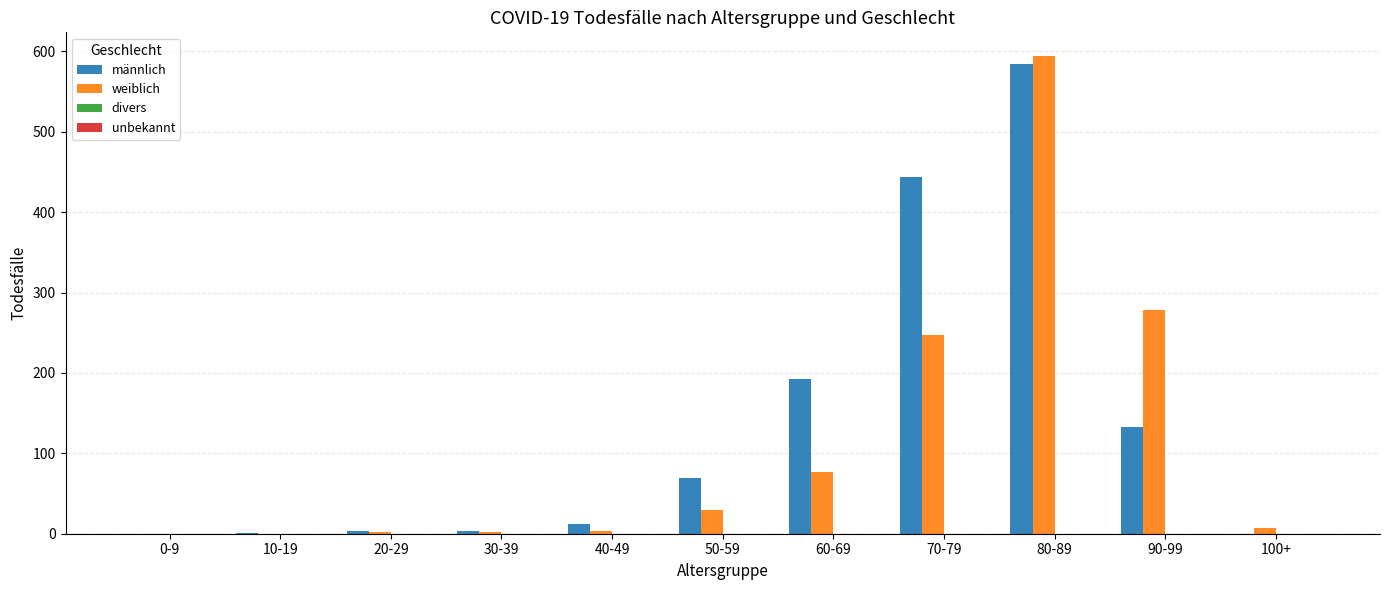

Count the number of data series in this chart.

2